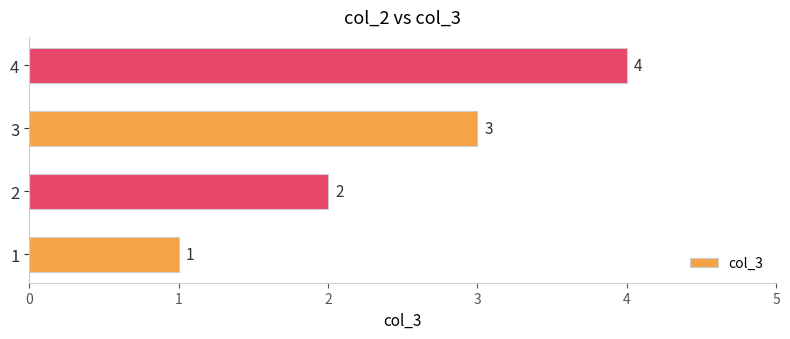

What is the sum of the values at 2 and 1?

3